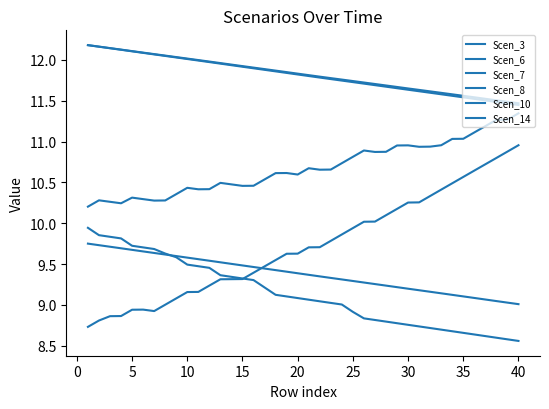

What is the minimum value shown in the chart?

8.6